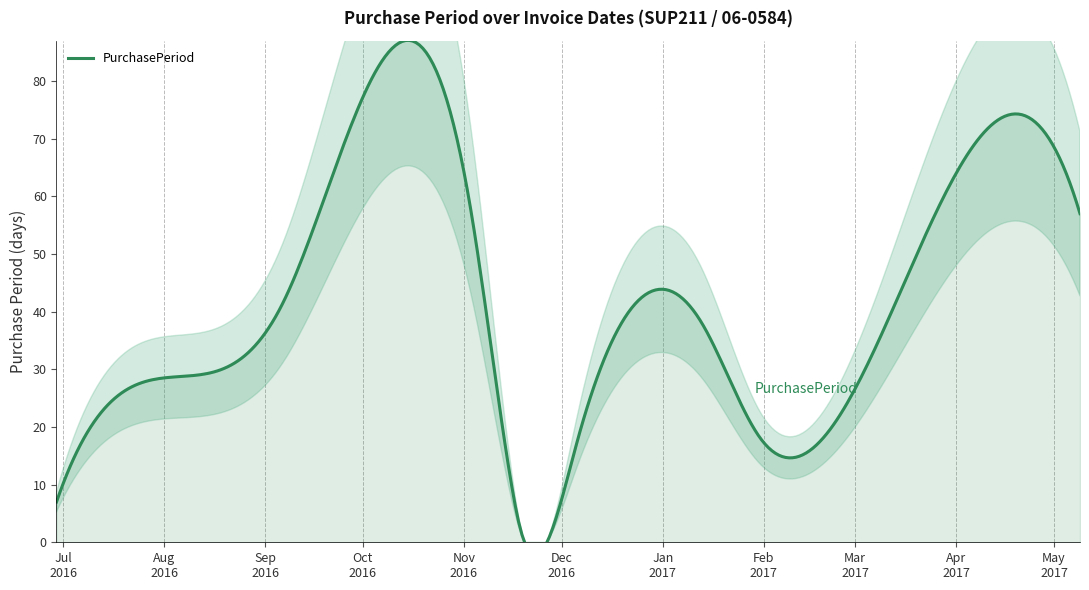

What is the smallest value displayed?

3